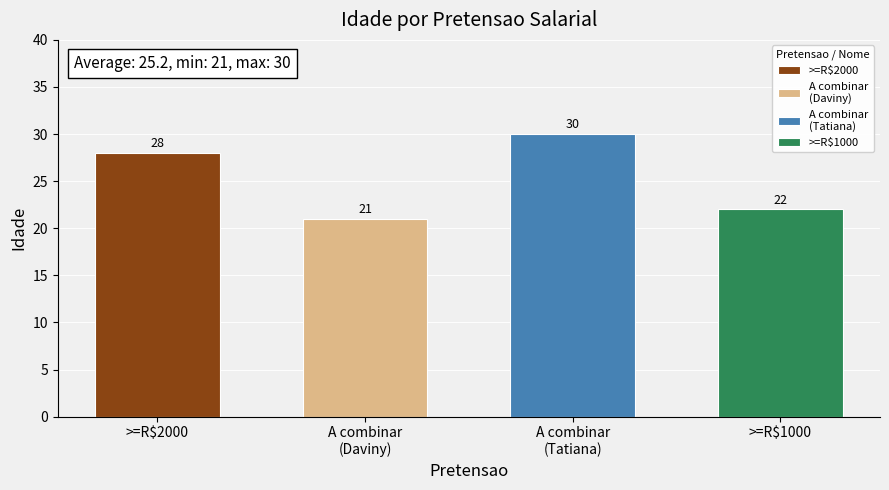

Reading right to left, extract all data points from this chart.

22	30	21	28